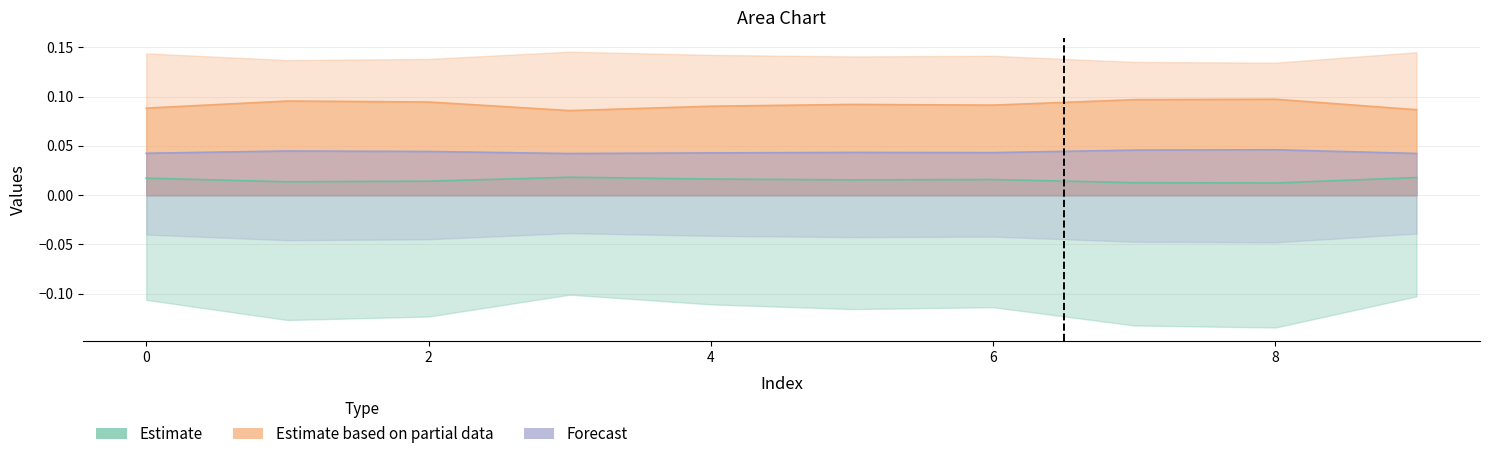

Between 2 and 3, which series saw the biggest shift?

col_2